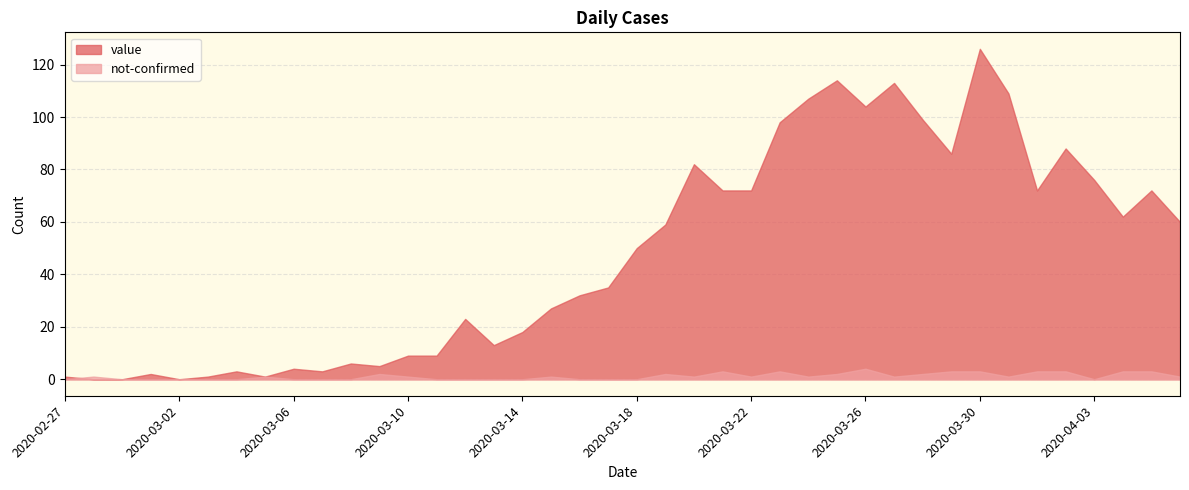

Which series has the largest total across all categories?

value